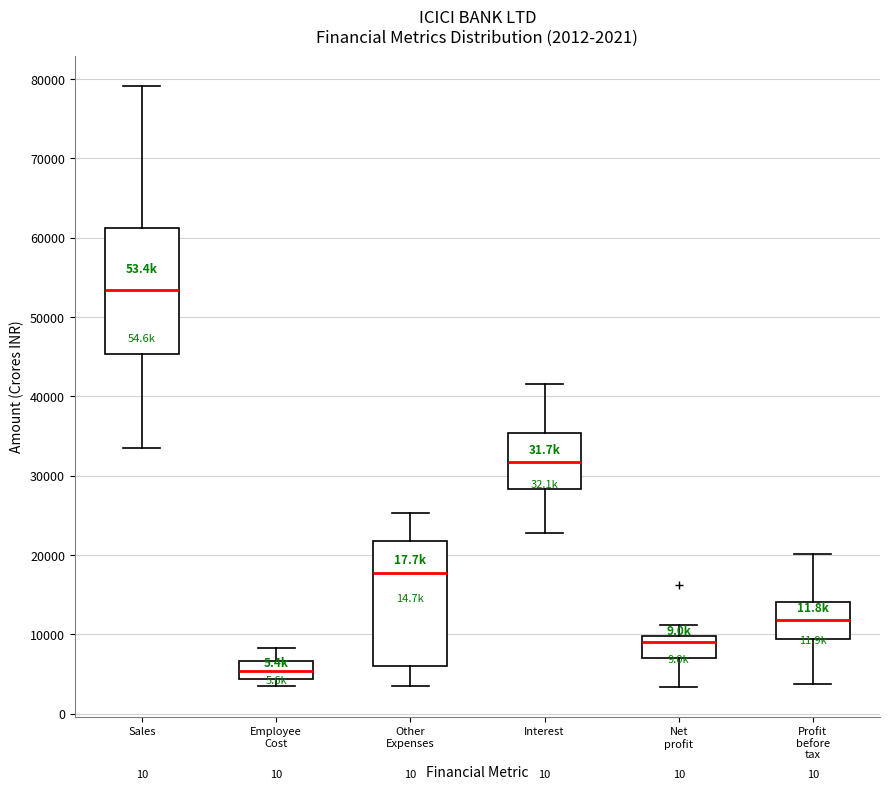

Which box's median line is the highest?

Sales